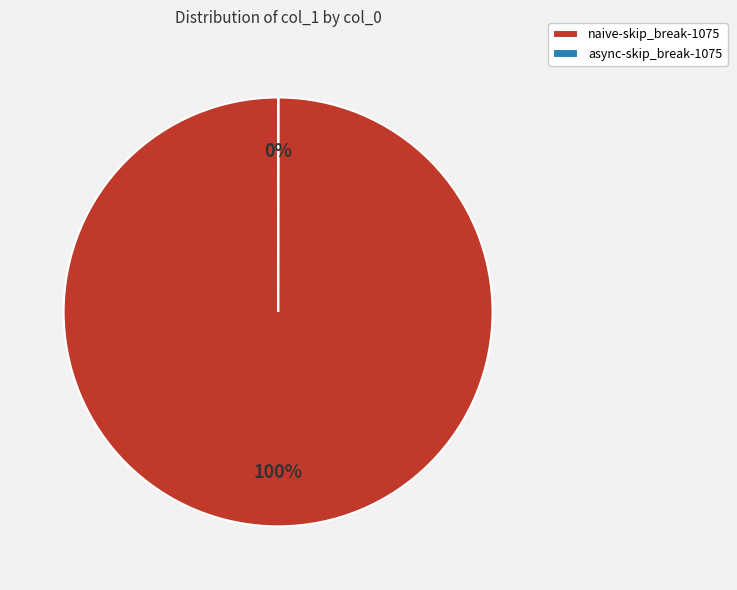

Is there a majority slice in this chart?

Yes